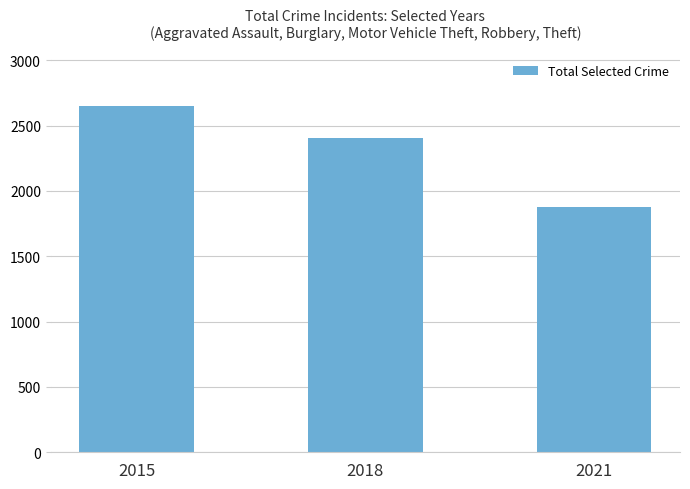

Between 2021 and 2015, which is larger?

2015